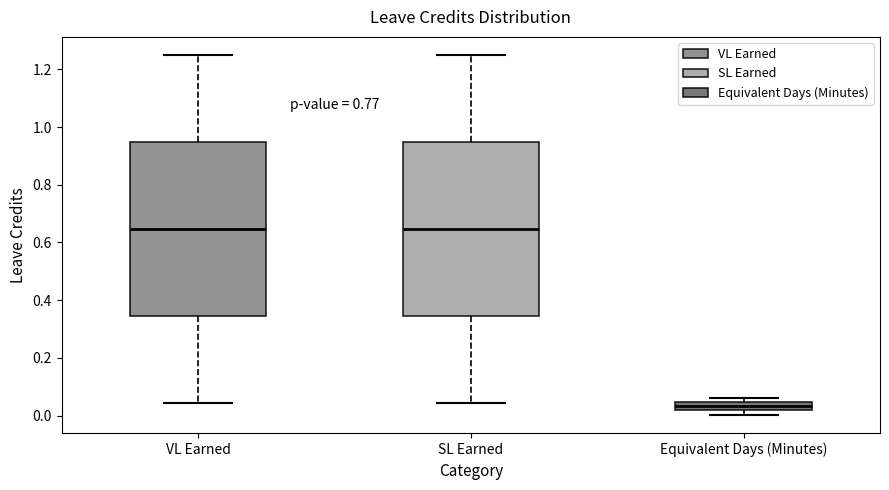

Where is the lower edge of the box for VL Earned on the y-axis? The values are not printed on the chart, so give them approximately, as read against the axis.

0.34